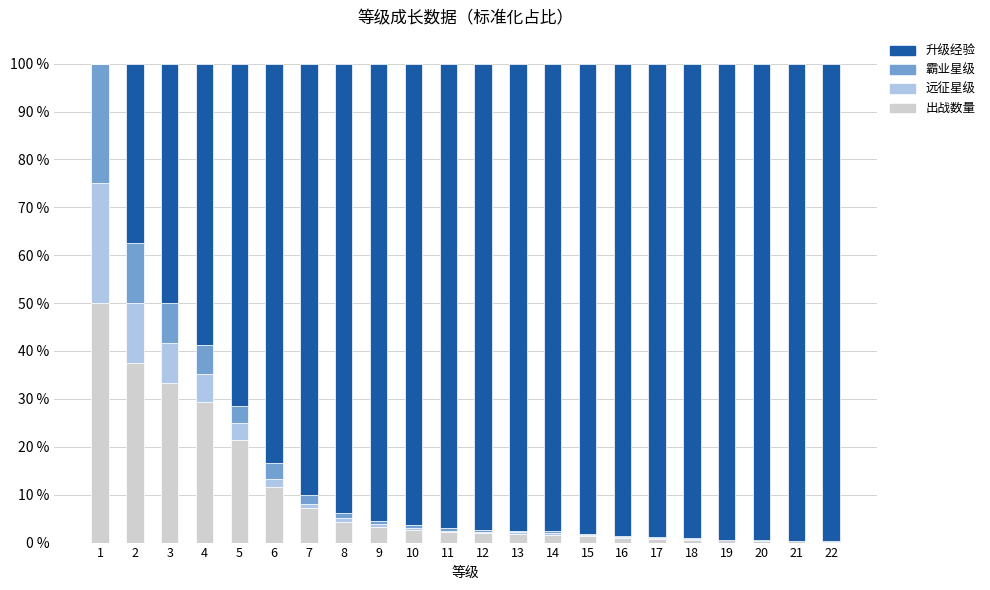

The 出战数量 series shows 11.7 at 6. True or false?

True